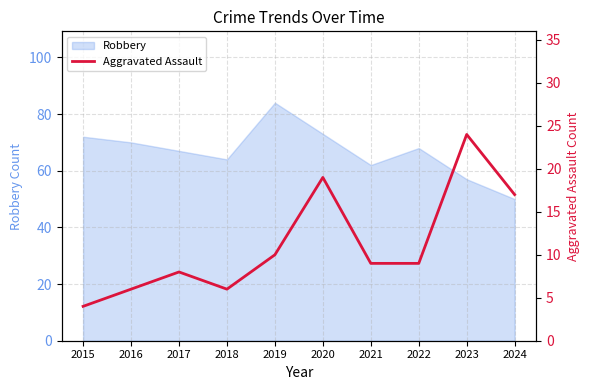

The value of Robbery at 2021 is 82. True or false?

False